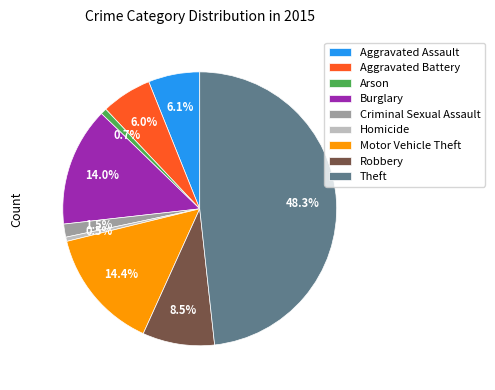

Does any single category account for the majority?

No